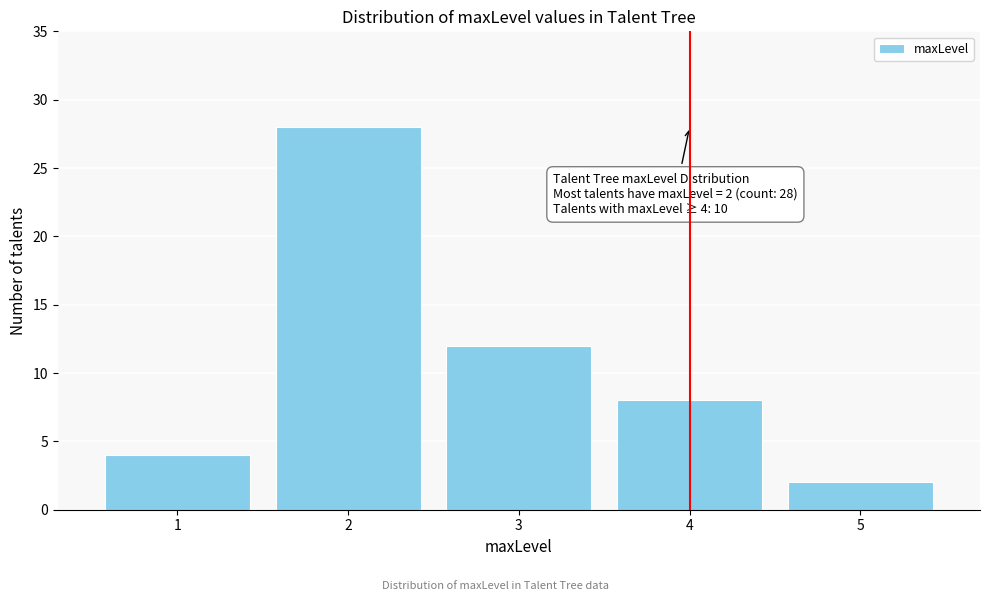

Reading left to right, transcribe all the data shown in this chart.

1=4	2=28	3=12	4=8	5=2